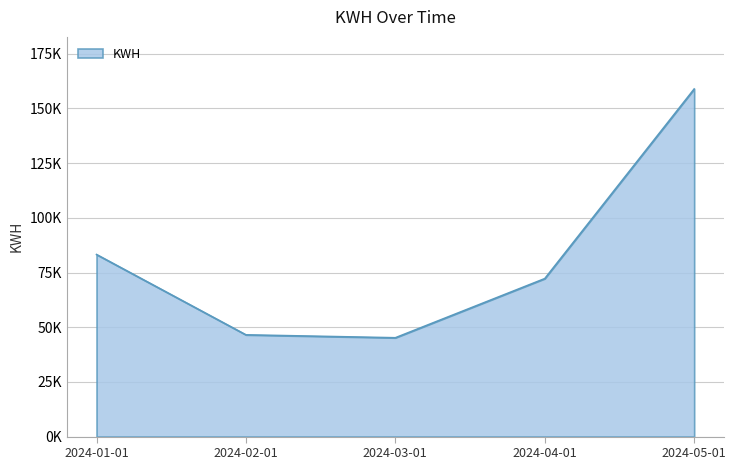

Count the number of values greater than 72215.

3